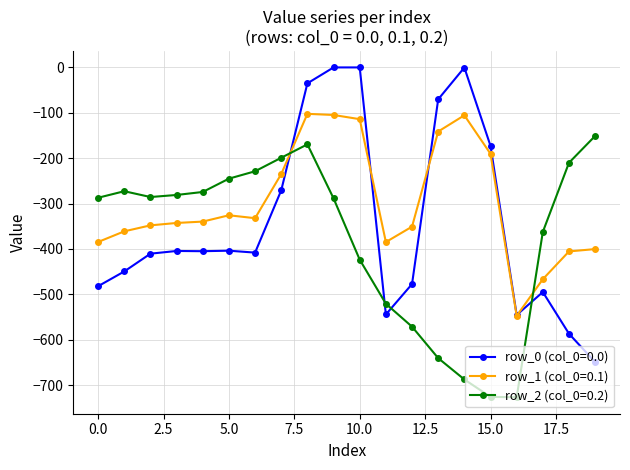

Which series has the largest total across all categories?

row_1 (col_0=0.1)